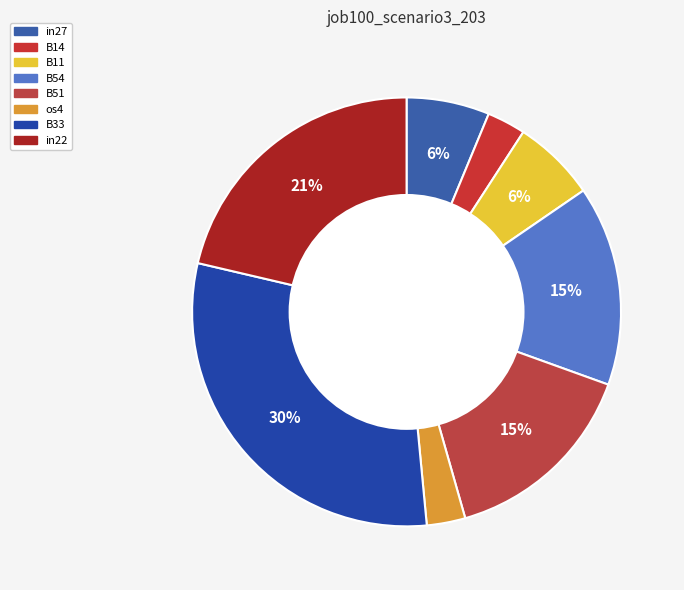

Combined, do in27 and B51 account for over 50%?

No